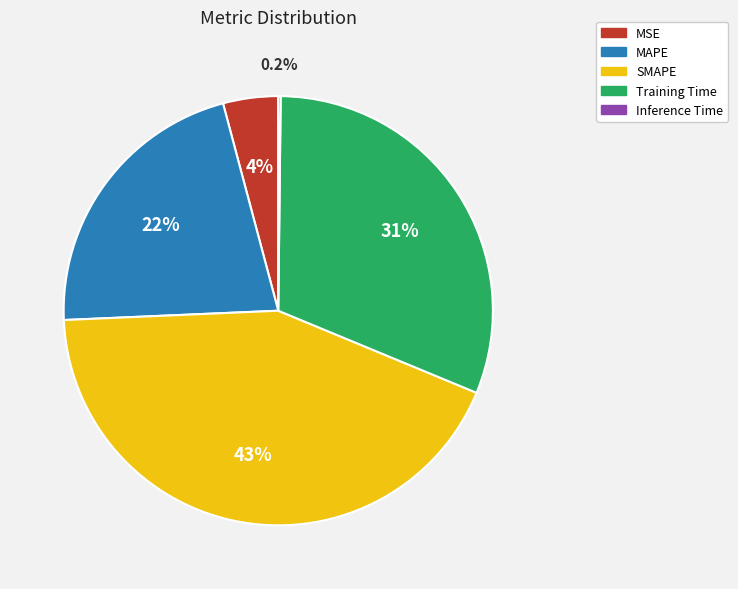

Is there any slice that represents more than half of the pie?

No